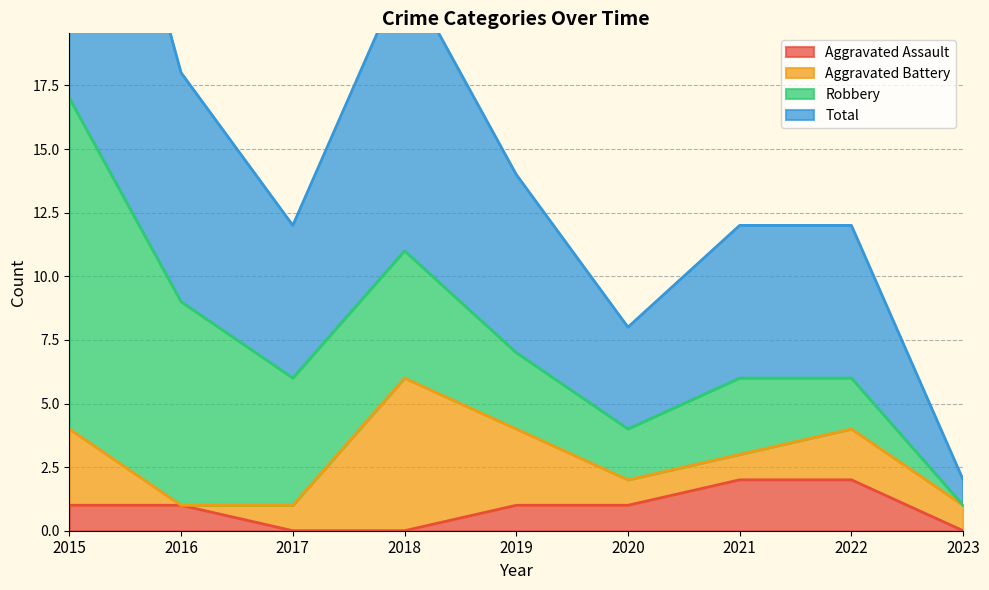

In Total, how many points are higher than both neighbors (excluding endpoints)?

1